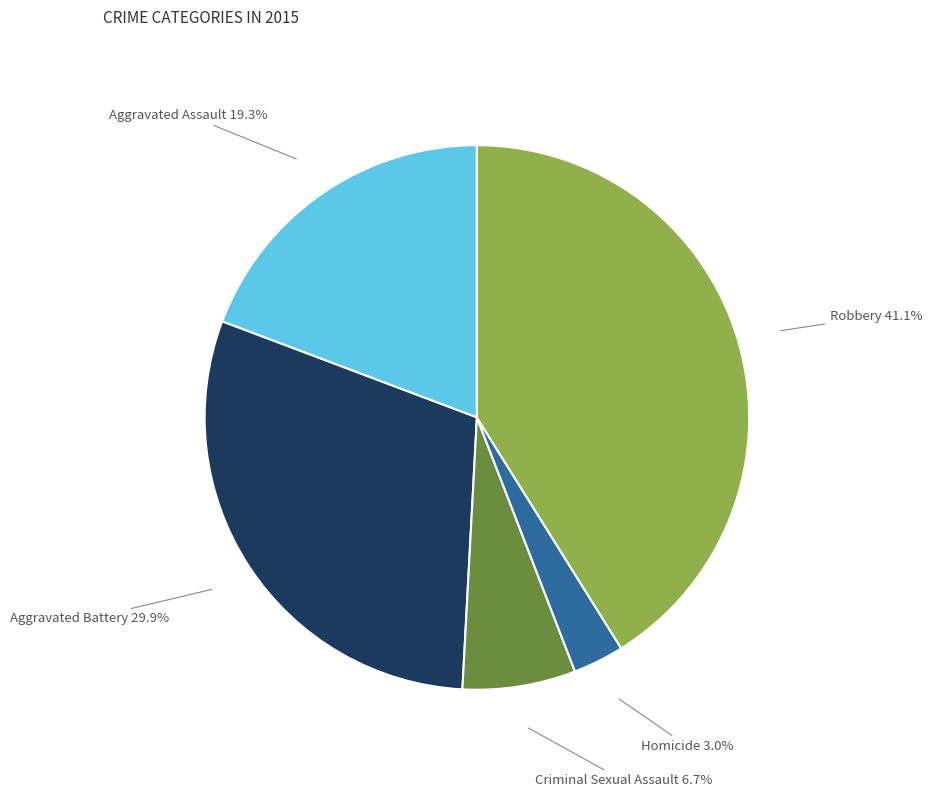

Is there a majority slice in this chart?

No